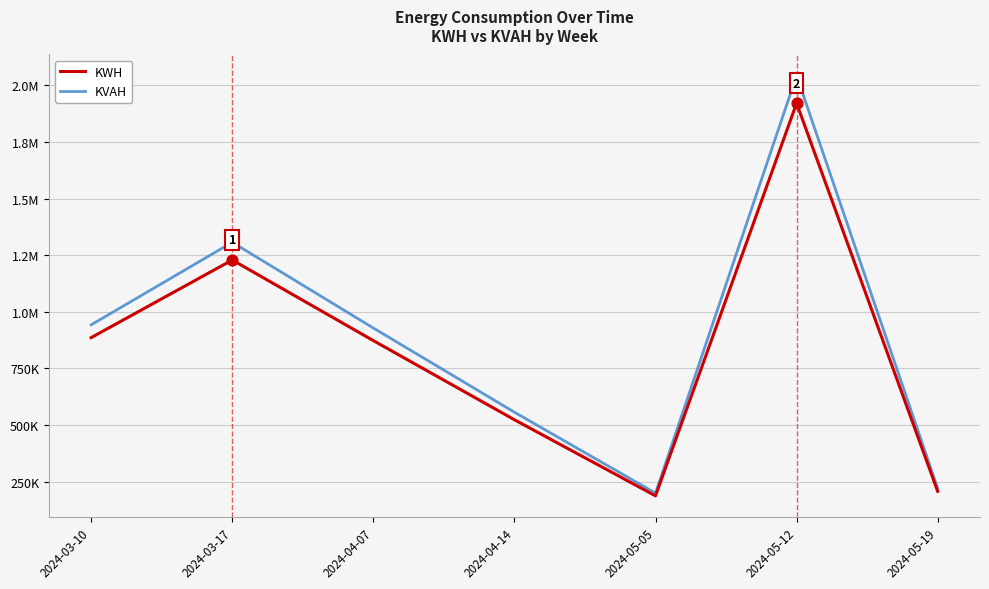

Is the value of KWH at 2024-05-05 greater than the value of KVAH at 2024-03-17?

No